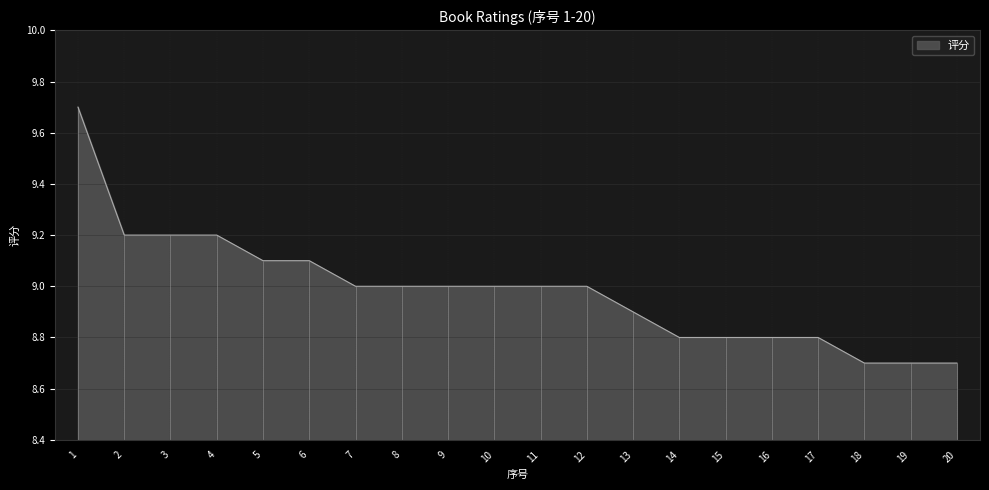

Reading left to right, transcribe all the data shown in this chart.

1=9.7	2=9.2	3=9.2	4=9.2	5=9.1	6=9.1	7=9.0	8=9.0	9=9.0	10=9.0	11=9.0	12=9.0	13=8.9	14=8.8	15=8.8	16=8.8	17=8.8	18=8.7	19=8.7	20=8.7